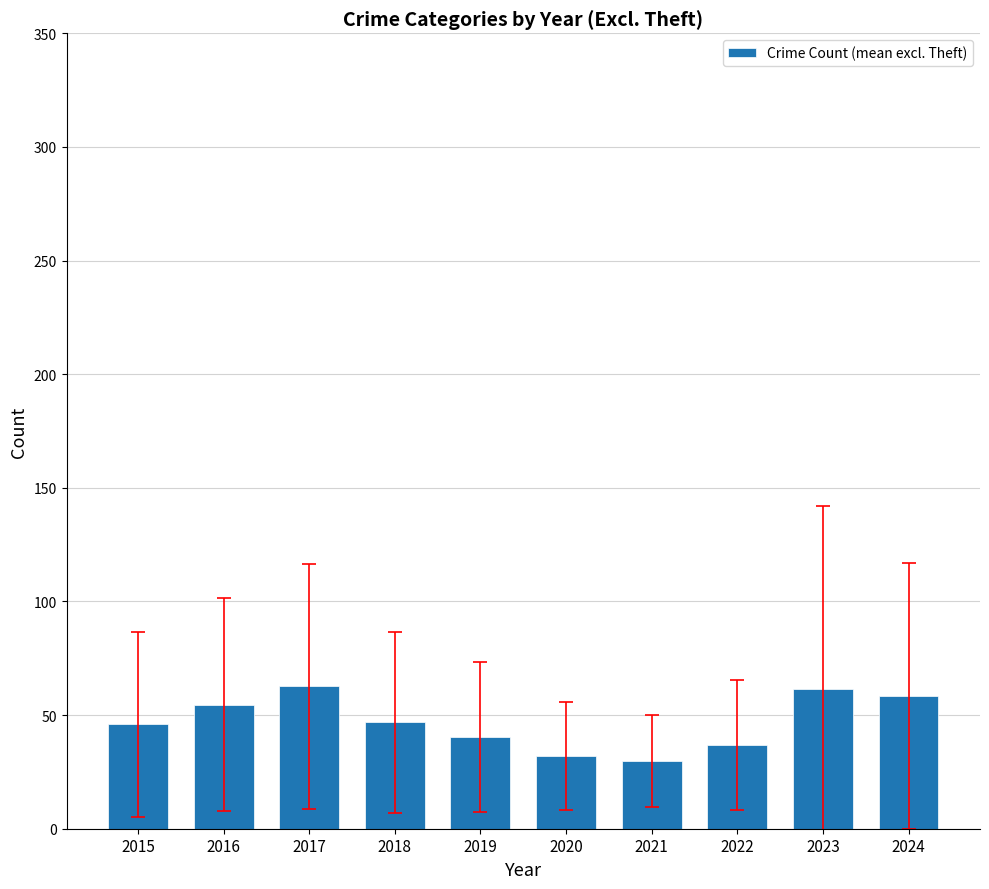

Is it true that the value at 2022 is 36.9?

True